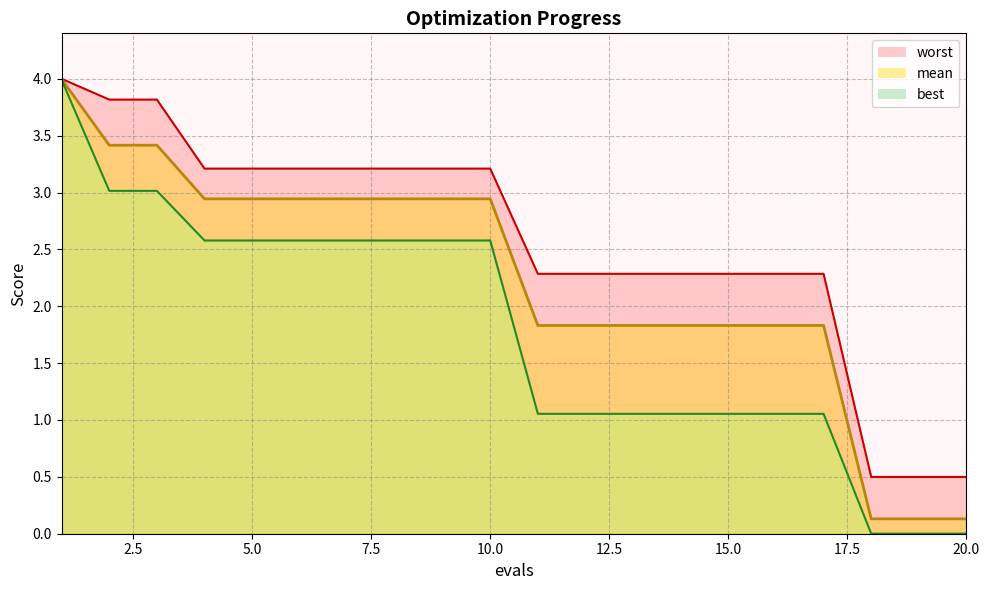

Reading left to right, extract all data points from this chart.

mean: 4.0	3.4	3.4	2.9	2.9	2.9	2.9	2.9	2.9	2.9	1.8	1.8	1.8	1.8	1.8	1.8	1.8	0.1	0.1	0.1
best: 4.0	3.0	3.0	2.6	2.6	2.6	2.6	2.6	2.6	2.6	1.1	1.1	1.1	1.1	1.1	1.1	1.1	0.0	0.0	0.0
worst: 4.0	3.8	3.8	3.2	3.2	3.2	3.2	3.2	3.2	3.2	2.3	2.3	2.3	2.3	2.3	2.3	2.3	0.5	0.5	0.5